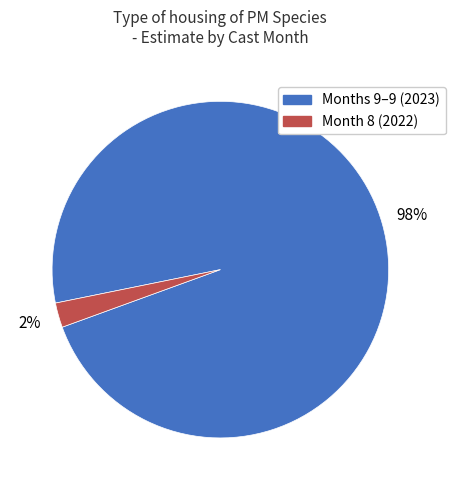

Is there any slice that represents more than half of the pie?

Yes